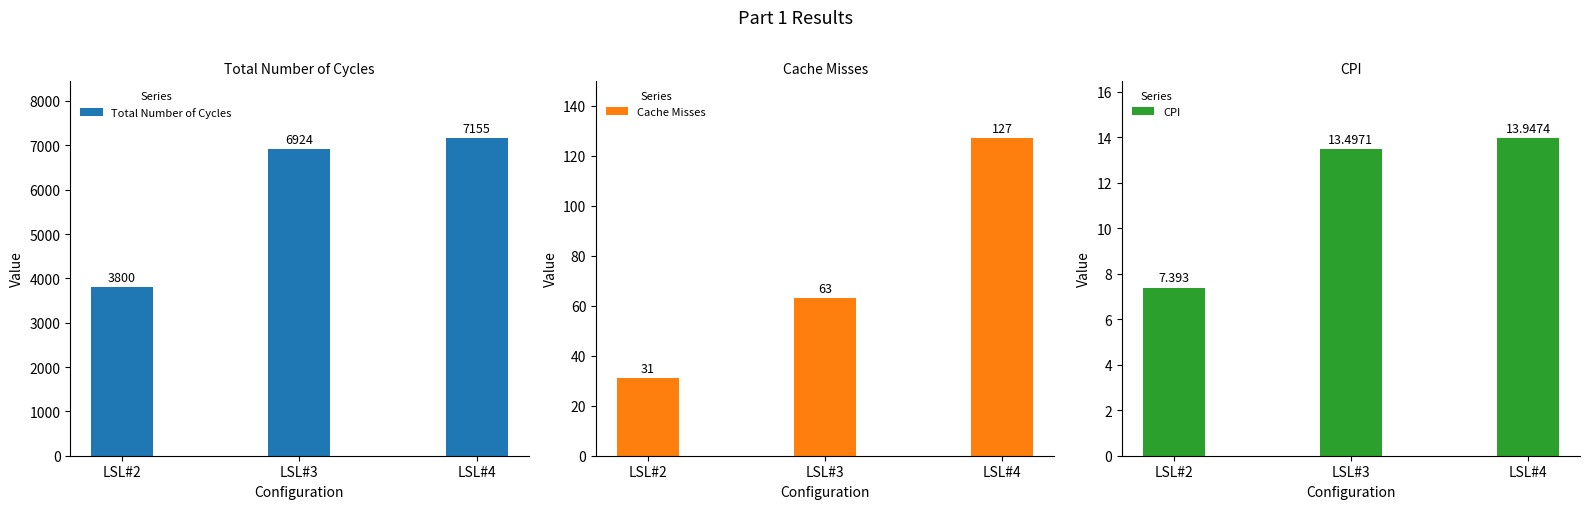

Reading left to right, what are all the values shown in this chart?

Total Number of Cycles: 3800.0	6924.0	7155.0
Cache Misses: 31.0	63.0	127.0
CPI: 7.4	13.5	13.9